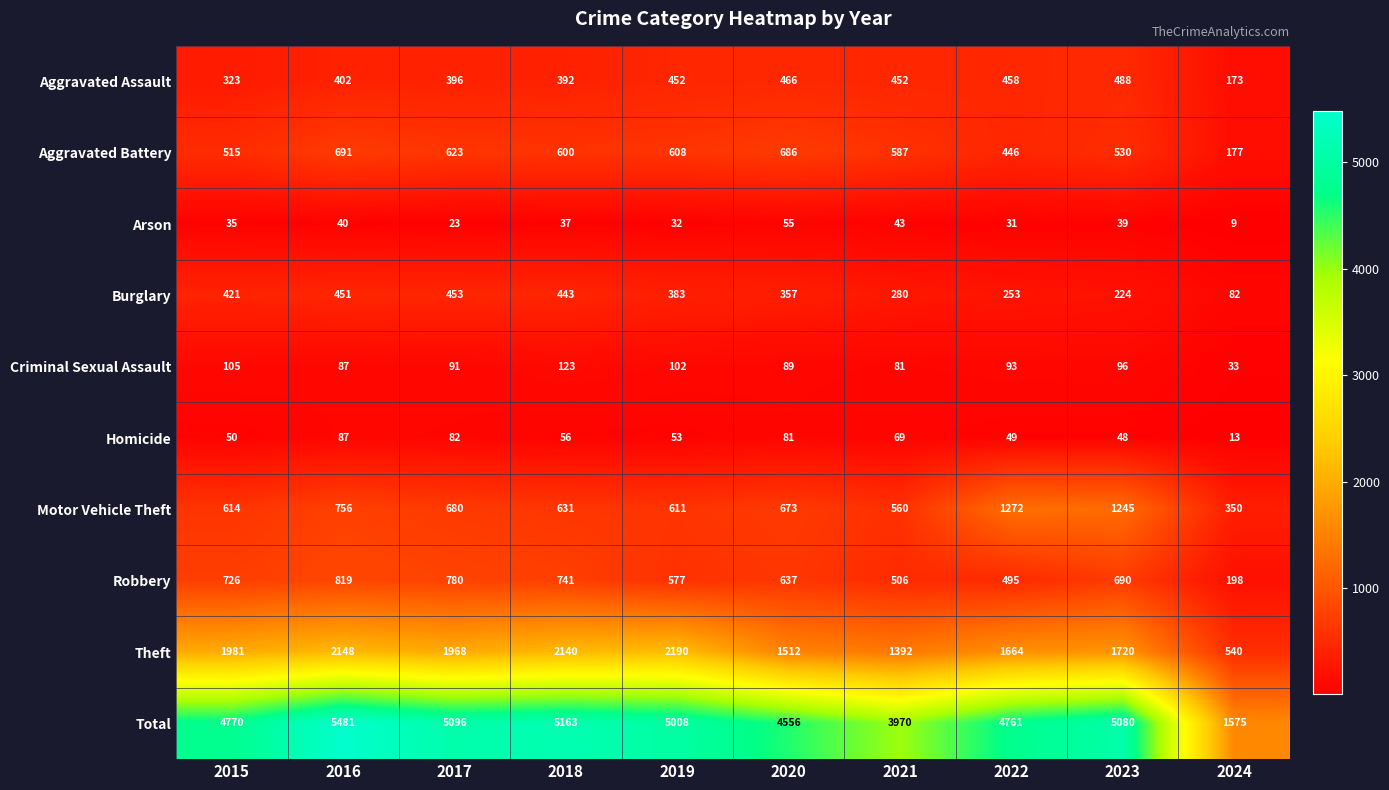

What is the difference between the highest and lowest values at 2021?

3927